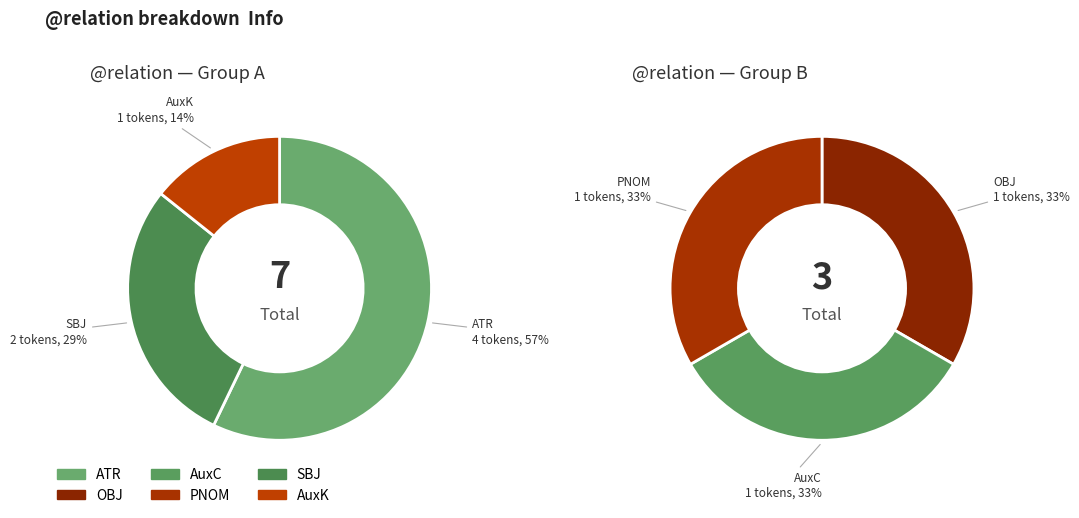

To the nearest percent, what is the combined percentage of PNOM and AuxC?

20%